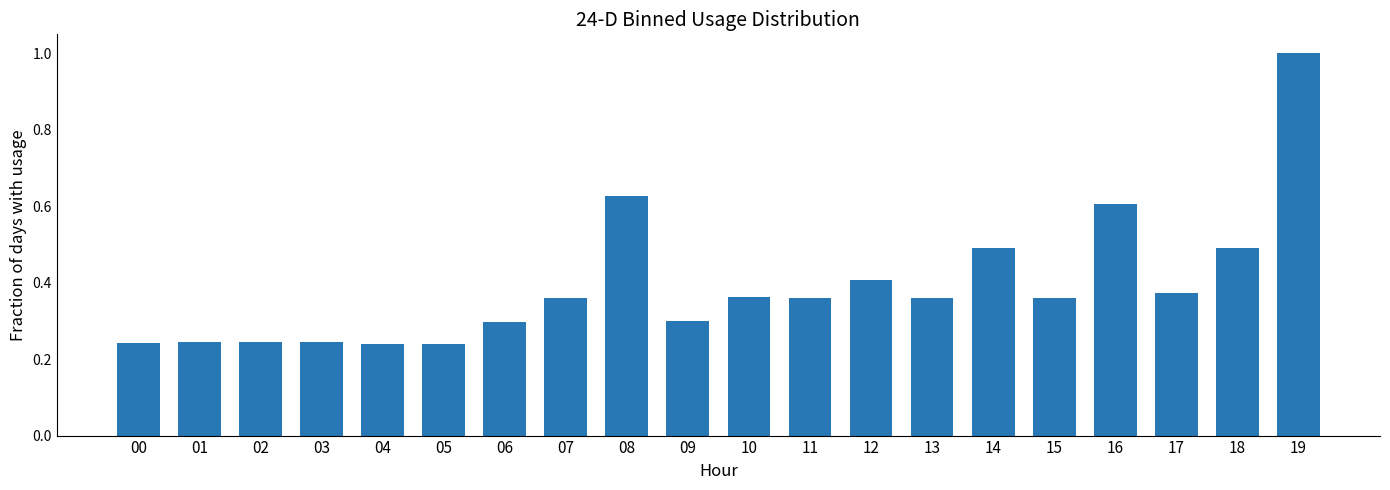

The value at 07 is 0.6. True or false?

False